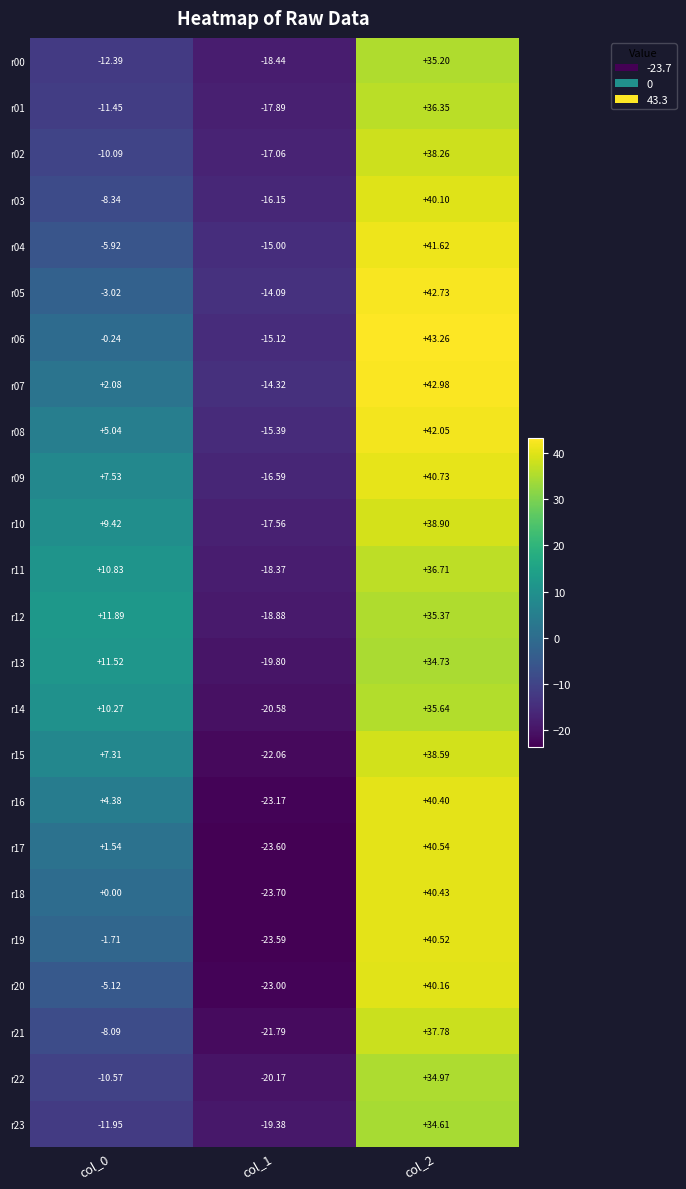

Rank the series at col_1 from lowest to highest value.

r18, r17, r19, r16, r20, r15, r21, r14, r22, r13, r23, r12, r00, r11, r01, r10, r02, r09, r03, r08, r06, r04, r07, r05